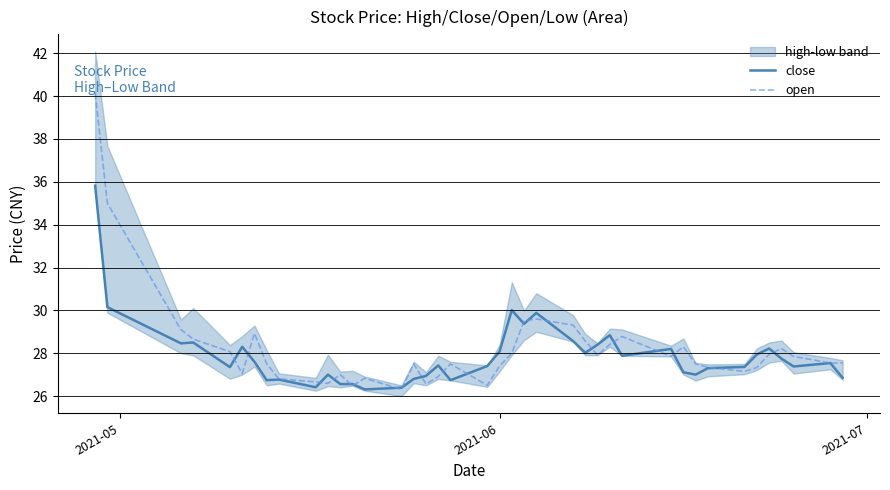

Does the chart have visible grid lines?

Yes